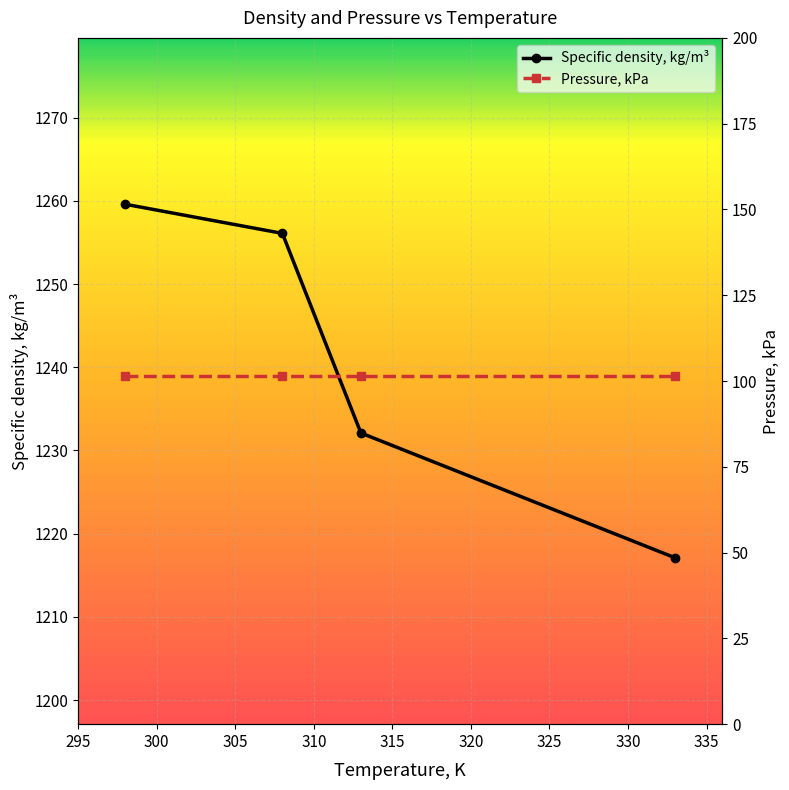

What is the value of the Specific density, kg/m³ point at the 4th from the left?

1217.1